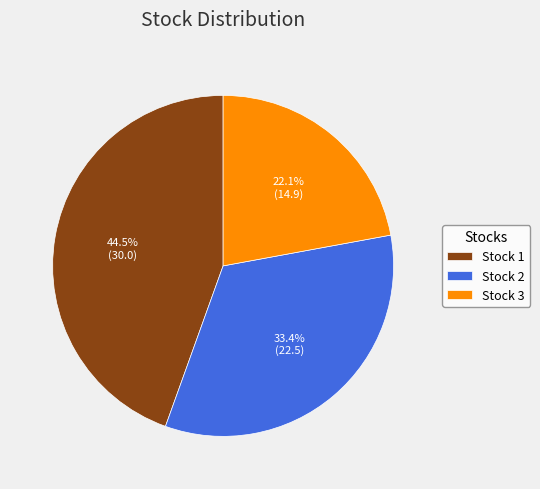

What is the ratio of the value at Stock 1 to the value at Stock 3?

2.0